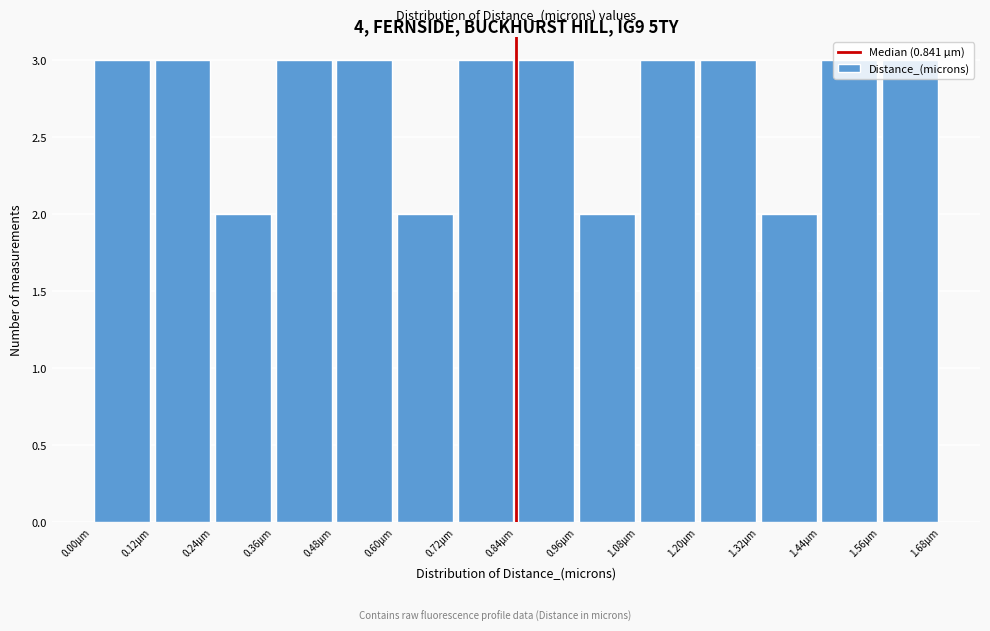

Reading left to right, list every bar in this chart as the range it spans on the x-axis followed by its height. Neither the bar edges nor the heights are printed on the chart, so give them approximately, as read against the axes.

0.00 to 0.12: 3
0.12 to 0.24: 3
0.24 to 0.36: 2
0.36 to 0.48: 3
0.48 to 0.60: 3
0.60 to 0.72: 2
0.72 to 0.84: 3
0.84 to 0.96: 3
0.96 to 1.08: 2
1.08 to 1.20: 3
1.20 to 1.32: 3
1.32 to 1.44: 2
1.44 to 1.56: 3
1.56 to 1.68: 3